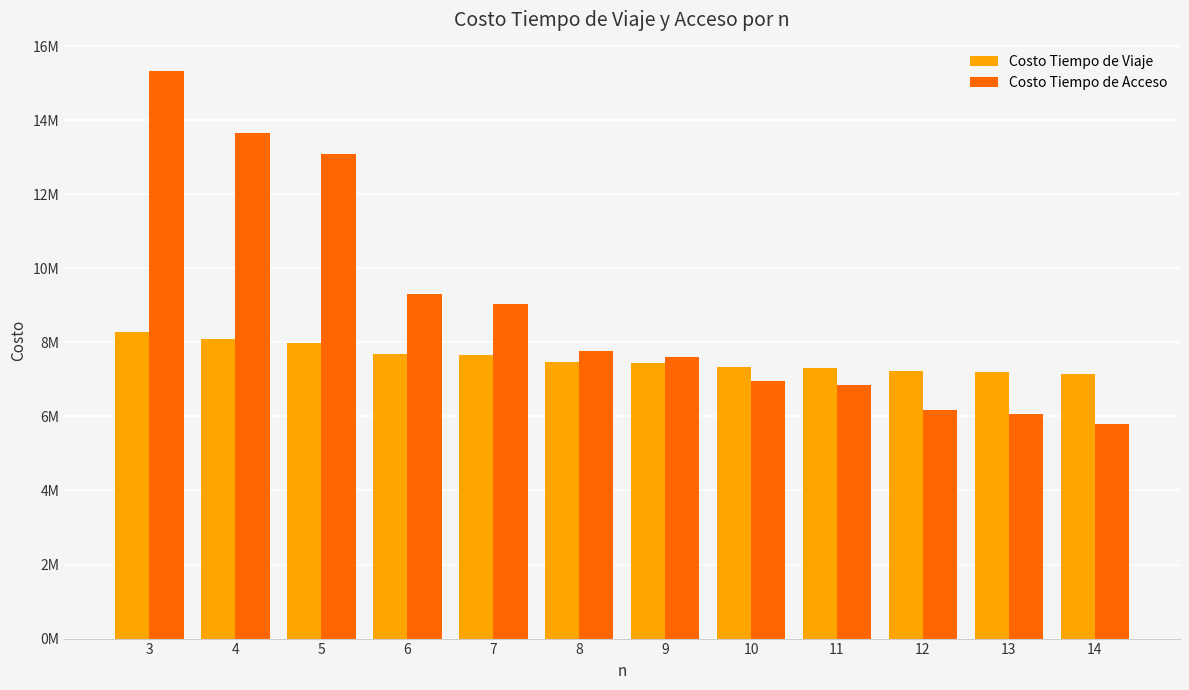

Reading left to right, list all the values displayed in this chart.

Costo Tiempo de Viaje: 8285676.8	8082113.2	7994546.7	7686215.7	7649310.1	7462382.8	7439761.6	7329558.9	7316067.7	7214957.7	7196365.2	7151360.9
Costo Tiempo de Acceso: 15326060.5	13646060.5	13086060.5	9306060.5	9026060.5	7766060.5	7598060.5	6968060.5	6856060.5	6170060.5	6058060.5	5806060.5